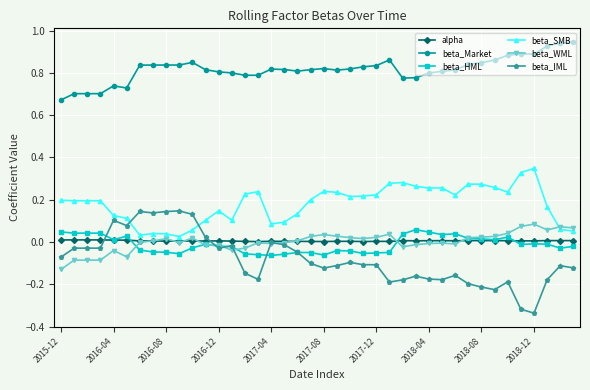

True or false: beta_IML has more than 2 points higher than both neighbors.

True